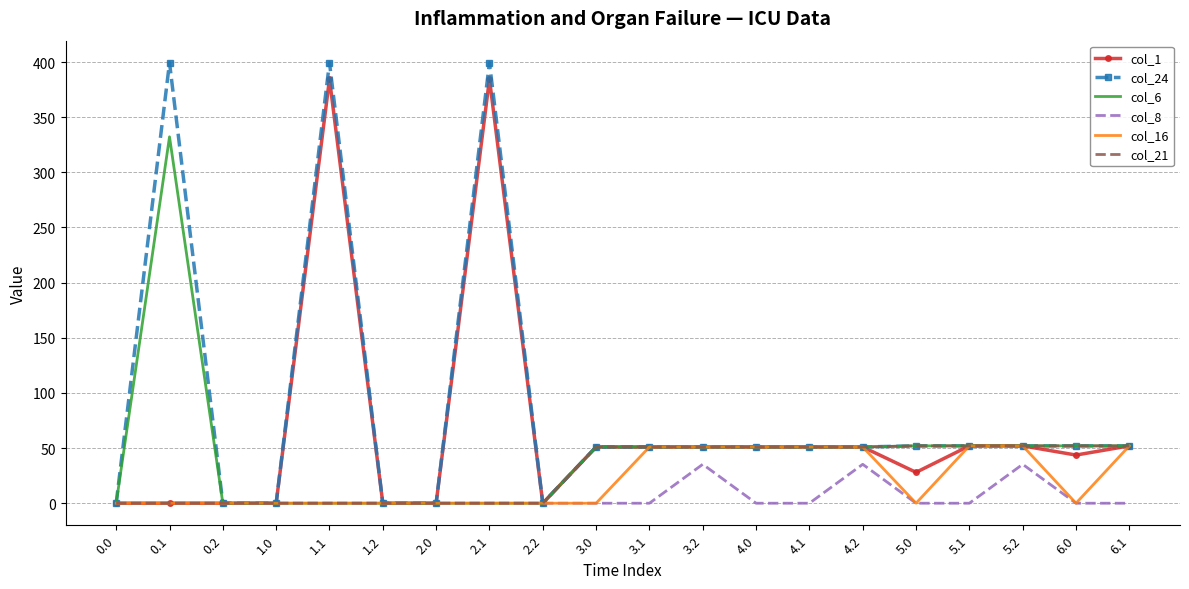

The value of col_21 at 4.0 is 51.0. True or false?

True